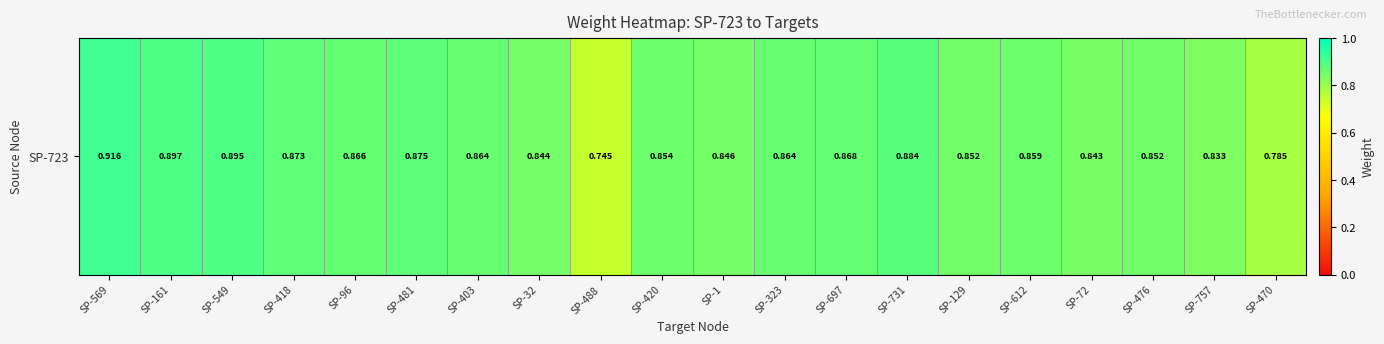

Reading right to left, extract all data points from this chart.

0.8	0.8	0.9	0.8	0.9	0.9	0.9	0.9	0.9	0.8	0.9	0.7	0.8	0.9	0.9	0.9	0.9	0.9	0.9	0.9